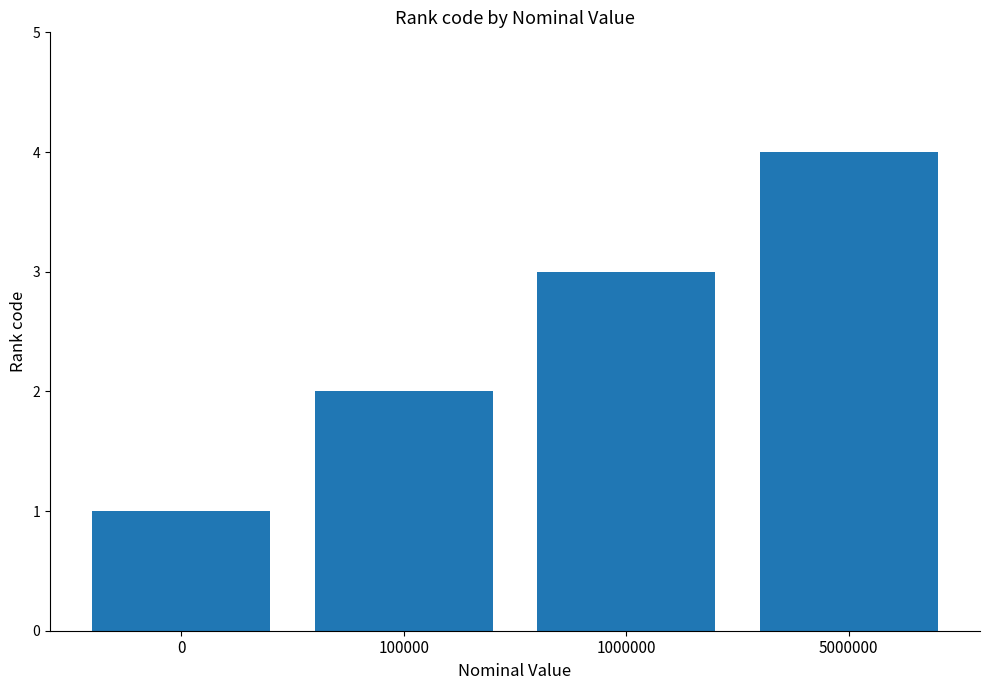

What is the approximate value at 0?

1